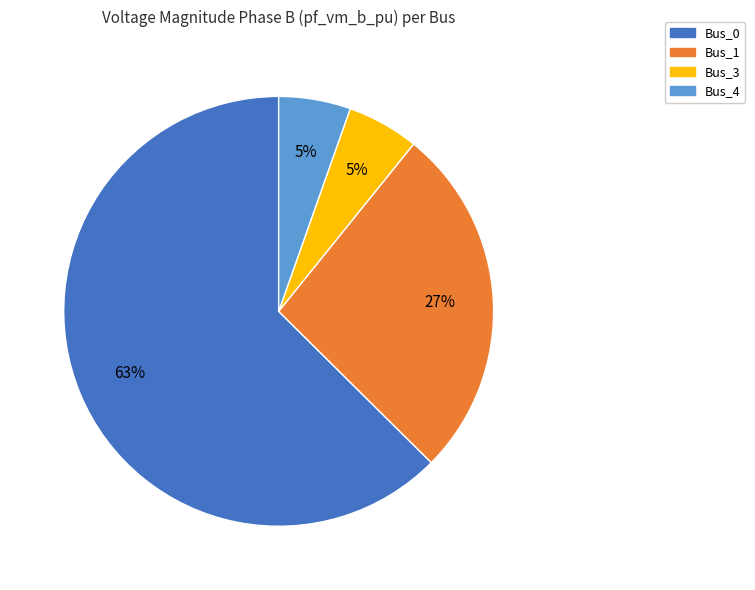

Is there any slice that represents more than half of the pie?

Yes